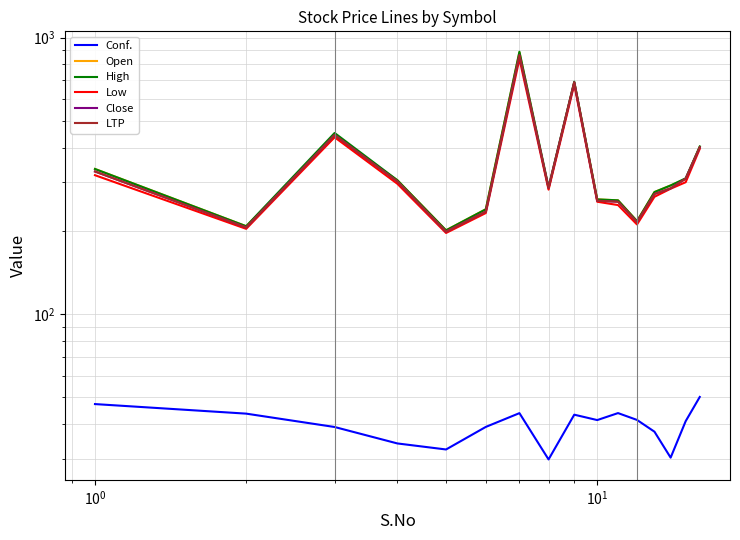

What is the maximum value shown in the chart?

889.0